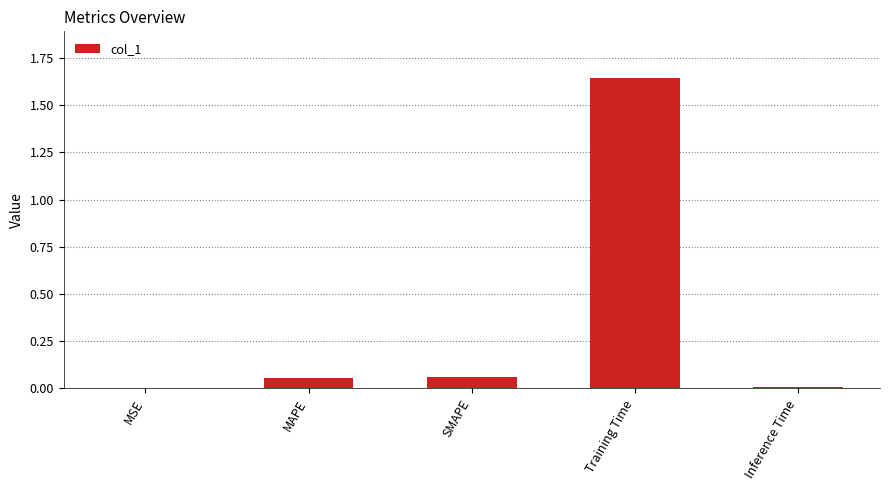

Which label corresponds to the largest value in the chart?

Training Time